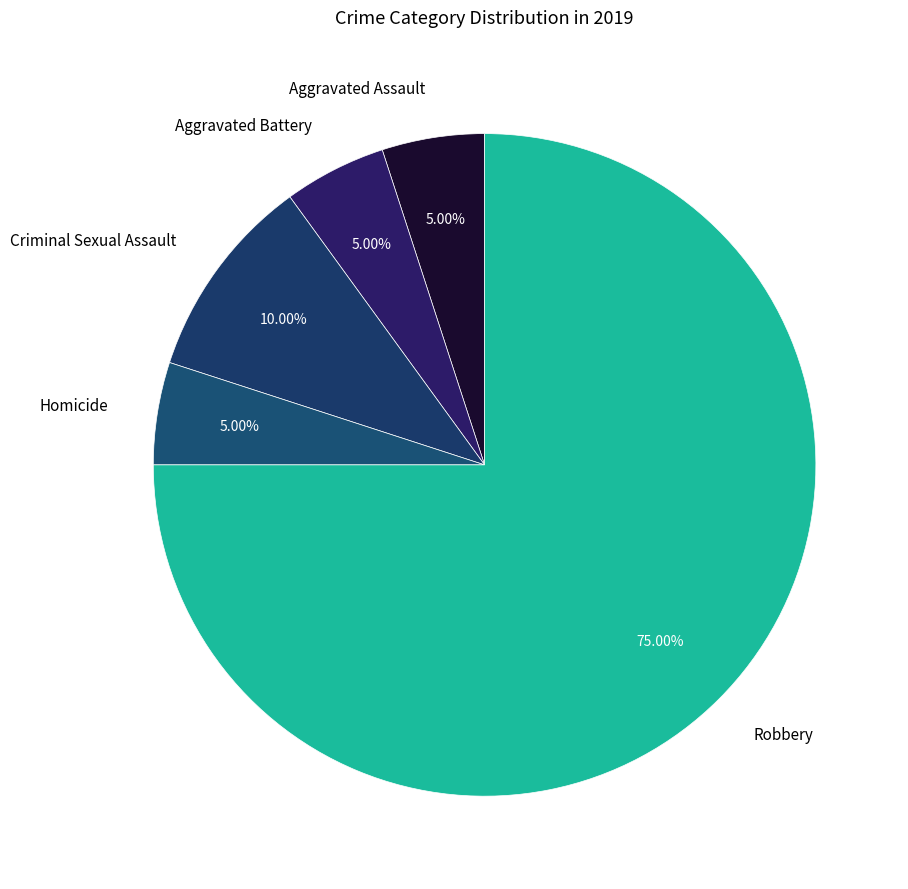

What is the largest slice in the pie chart?

Robbery